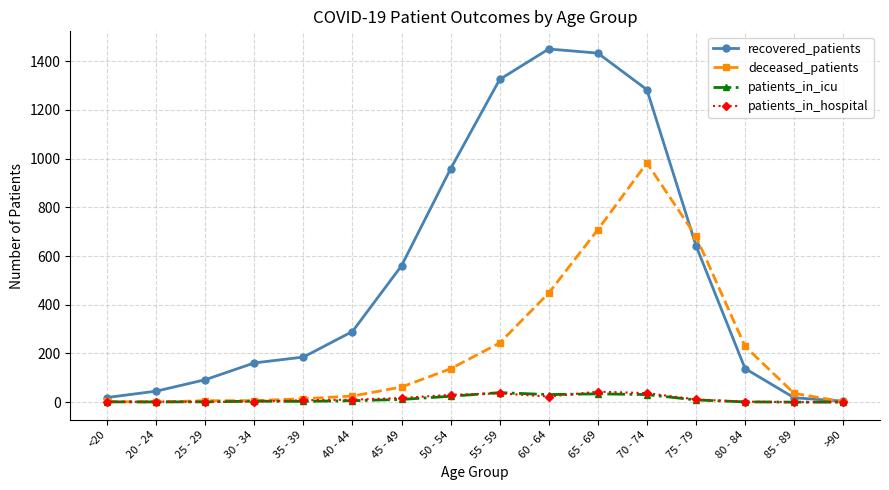

What is the average value of the patients_in_icu series?

12